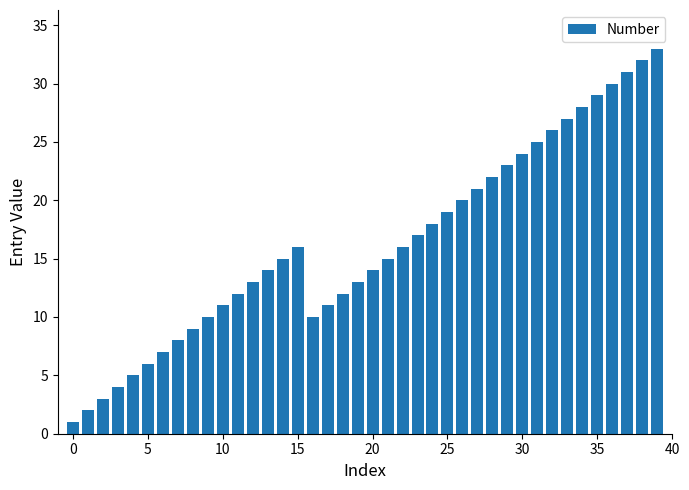

What is the difference between the second highest and minimum values?

31